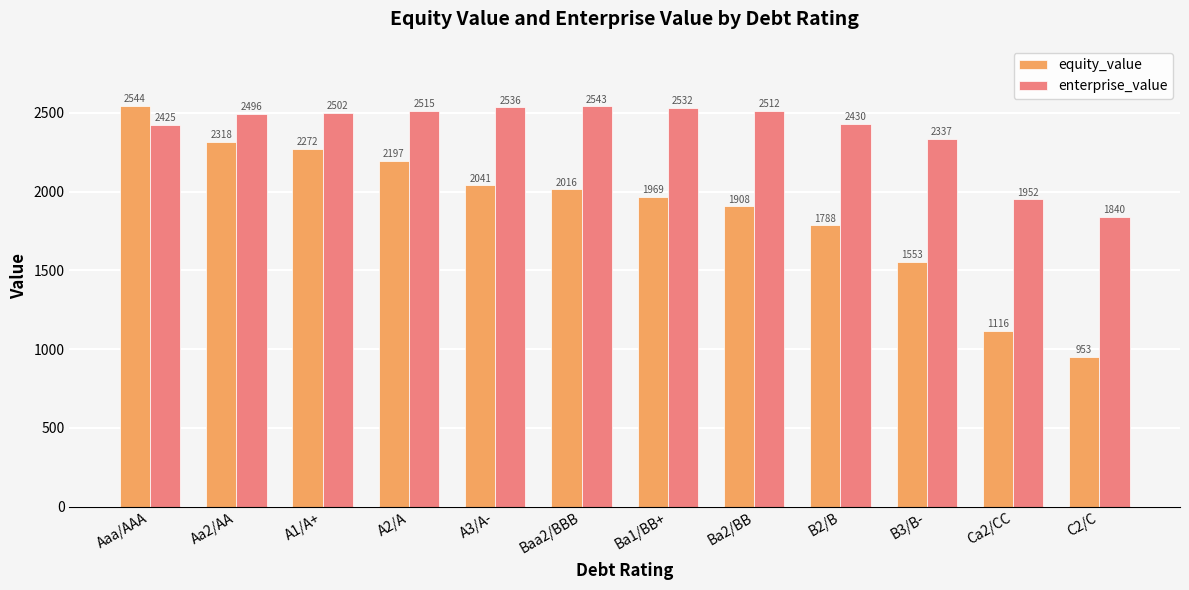

What is the smallest value displayed?

952.7